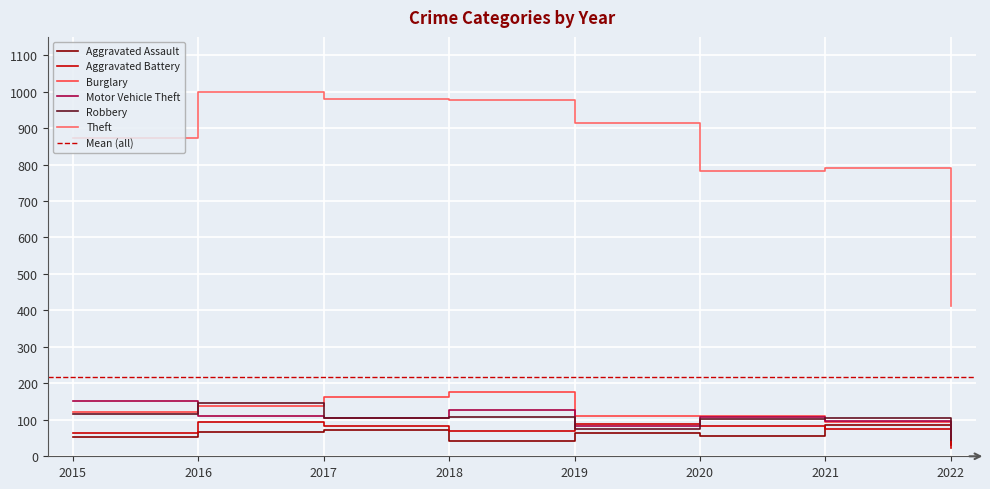

Which category has the lowest value in the Motor Vehicle Theft series?

2022